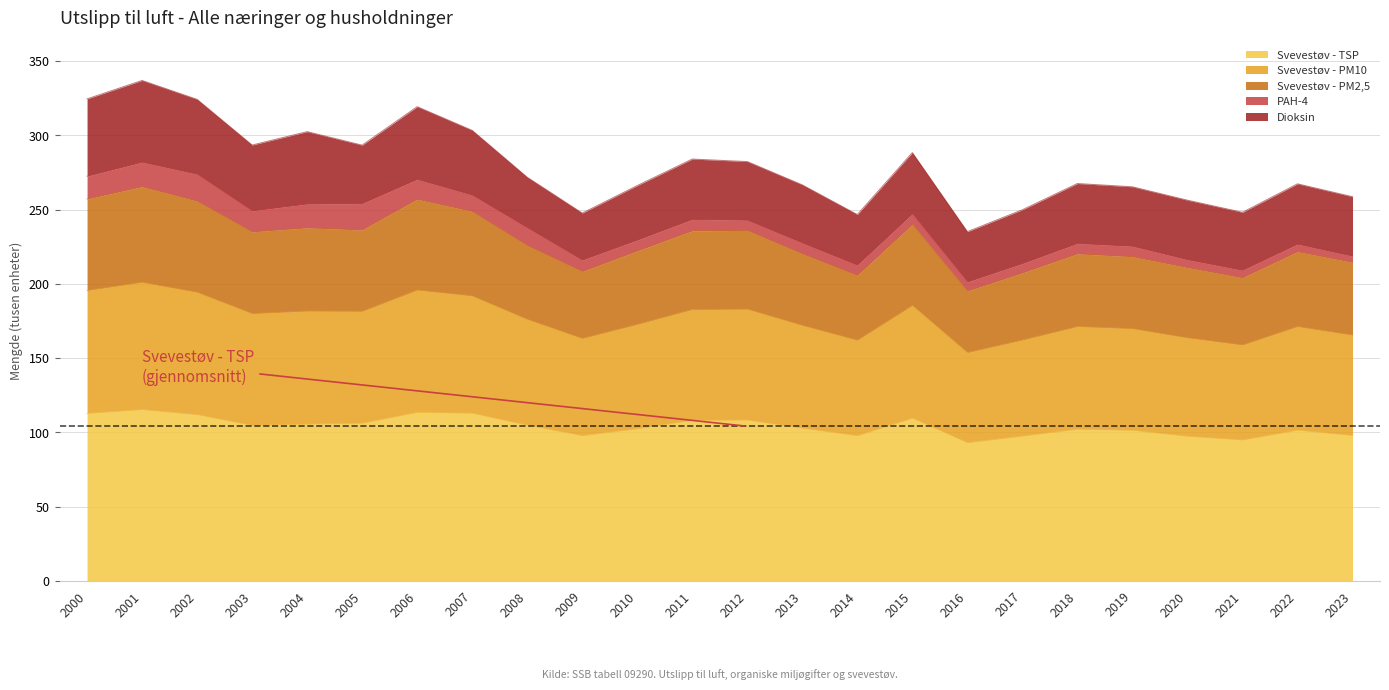

What is the sum of the Svevestøv - TSP values at 2008 and 2003?

209.2